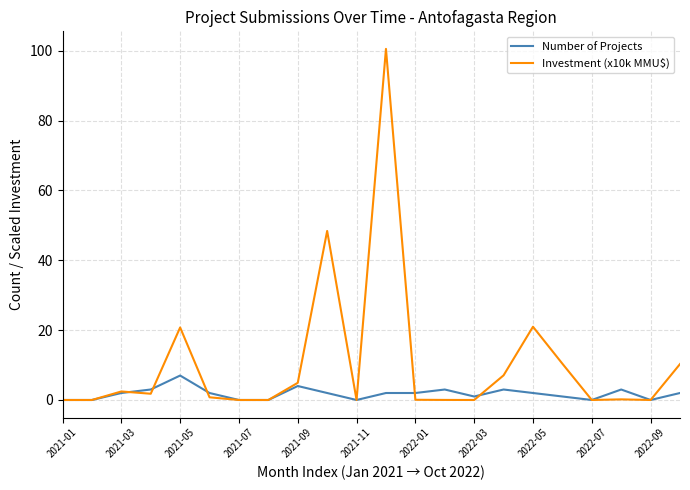

What is the sum of all Number of Projects values?

39.0